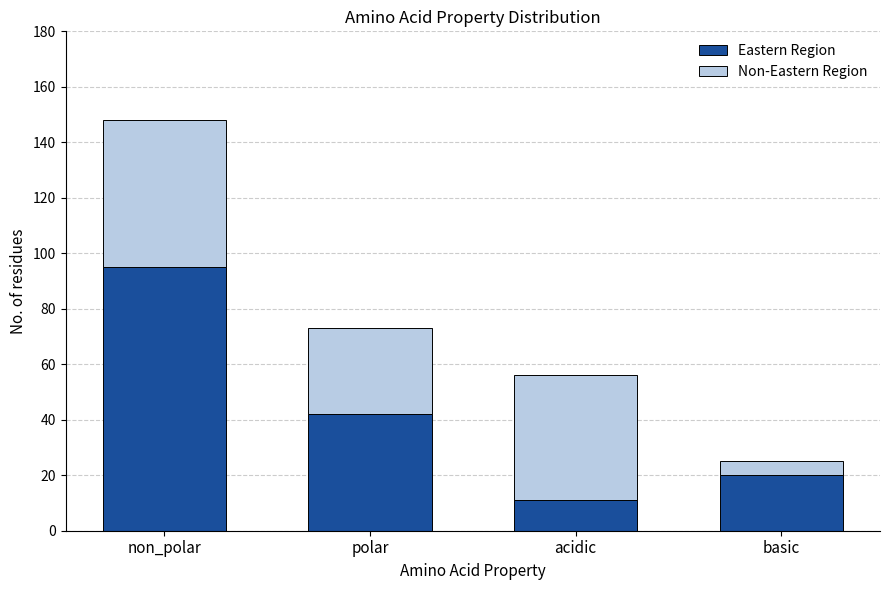

Reading left to right, transcribe the values for Eastern Region.

non_polar=95	polar=42	acidic=11	basic=20